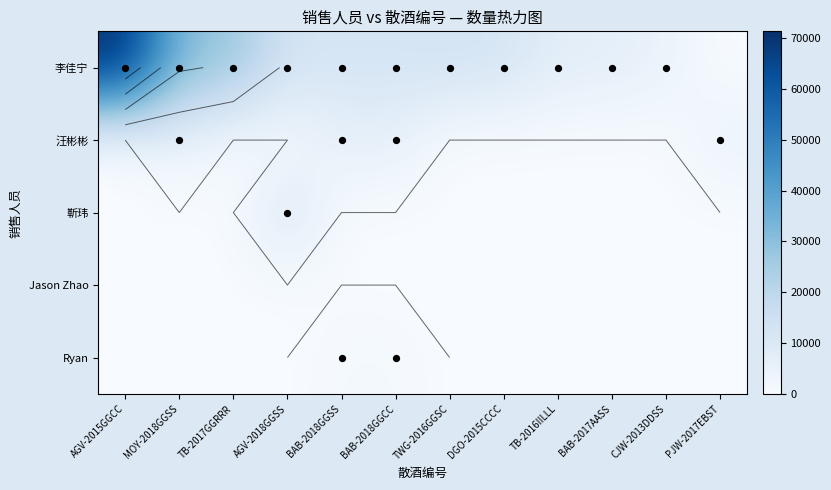

List the labels in order of 靳玮 value, smallest first.

AGV-2015GGCC, MOY-2018GGSS, TB-2017GGRRR, BAB-2018GGSS, BAB-2018GGCC, TWG-2016GGSC, DGO-2015CCCC, TB-2016IILLL, BAB-2017AASS, CJW-2013DDSS, PJW-2017EBST, AGV-2018GGSS